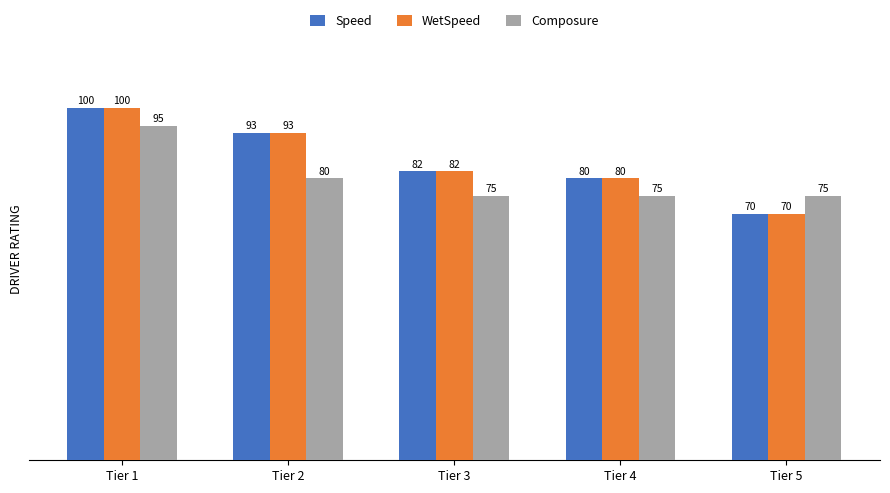

At how many categories does at least one series exceed 95?

1